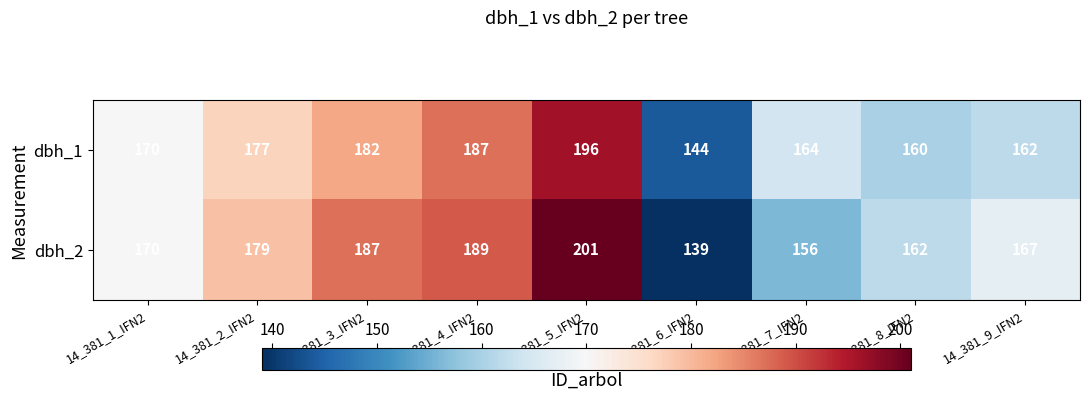

Which series has the largest total across all categories?

dbh_2